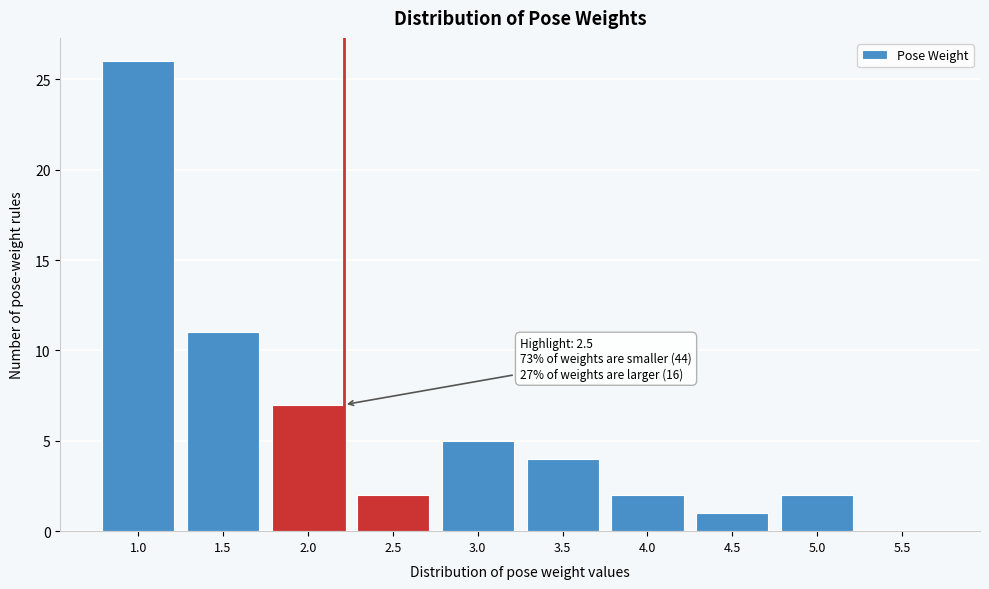

Reading left to right, transcribe all the data shown in this chart.

1.0=26	1.5=11	2.0=7	2.5=2	3.0=5	3.5=4	4.0=2	4.5=1	5.0=2	5.5=0